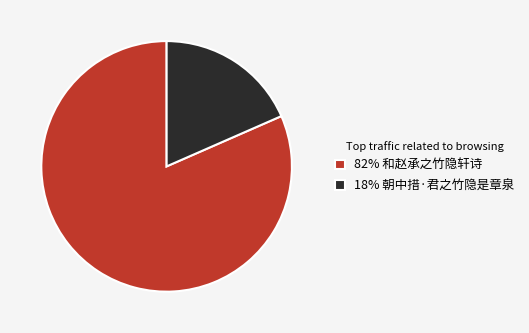

Which has a higher value, 82% 和赵承之竹隐轩诗 or 18% 朝中措·君之竹隐是章泉?

82% 和赵承之竹隐轩诗